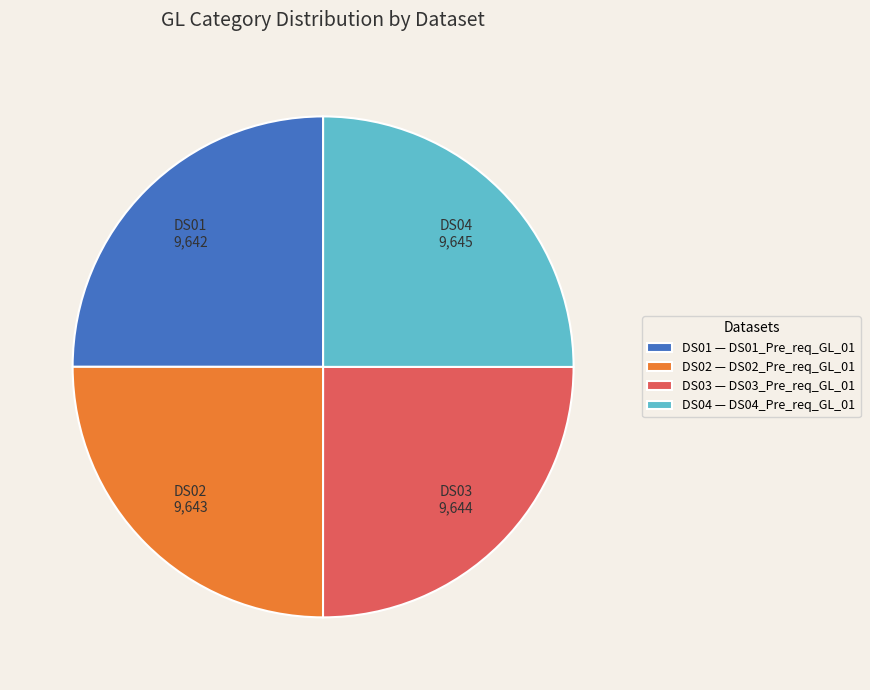

Is DS03 — DS03_Pre_req_GL_01 the majority of the pie?

No